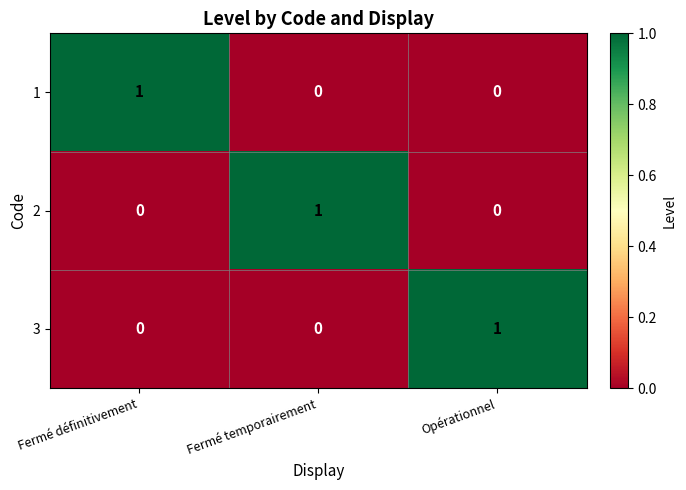

Count the number of data series in this chart.

3